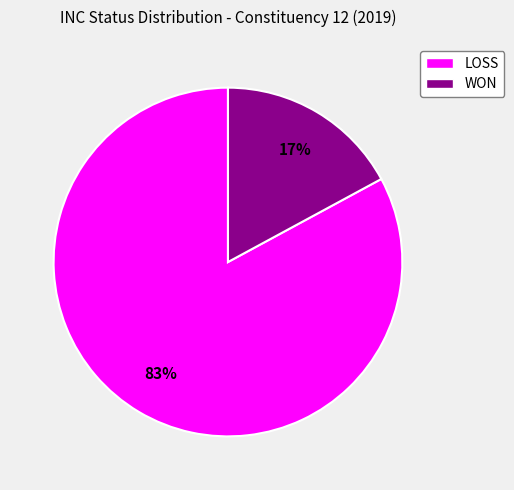

Count the number of slices in the pie.

2